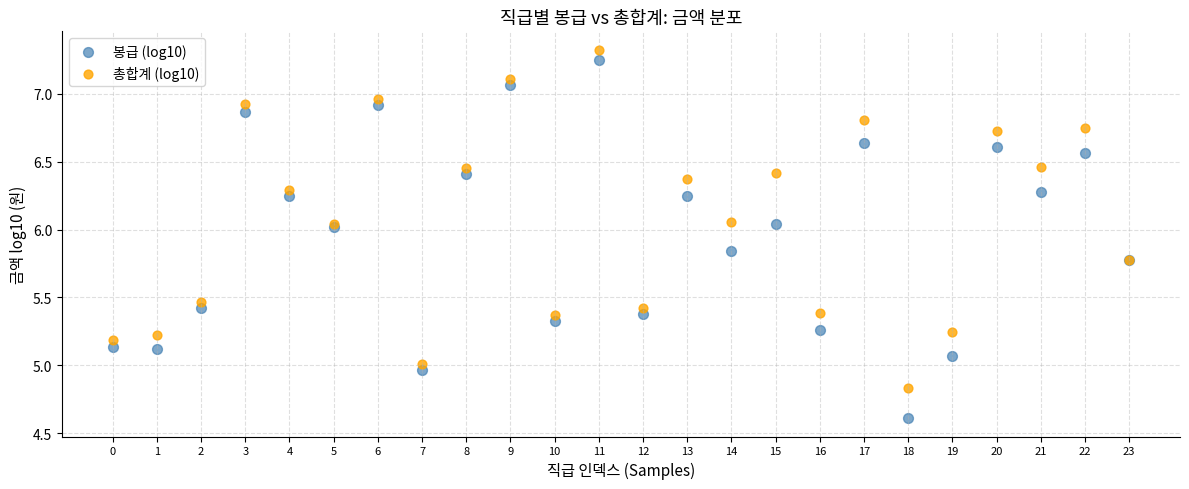

Which series contains the lowest Y value?

봉급 (log10)